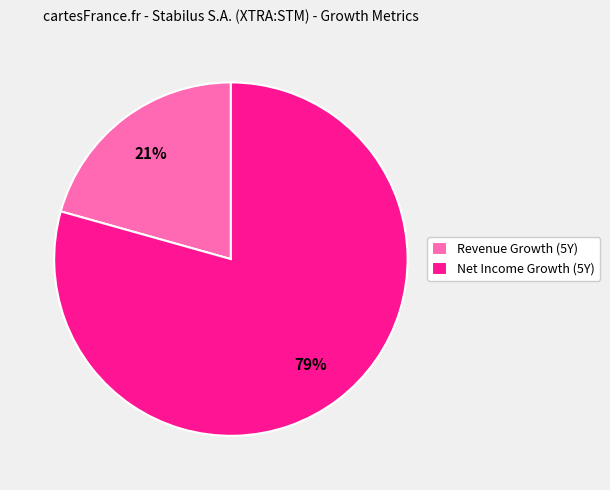

Which has a higher value, Revenue Growth (5Y) or Net Income Growth (5Y)?

Net Income Growth (5Y)